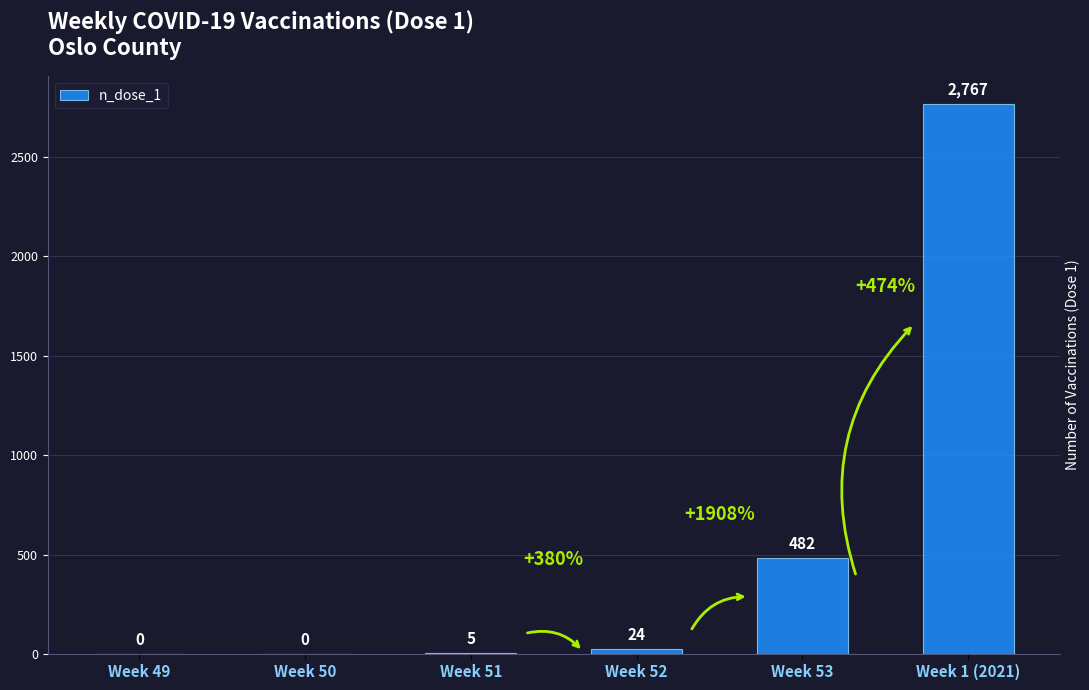

What is the sum of all values?

3278